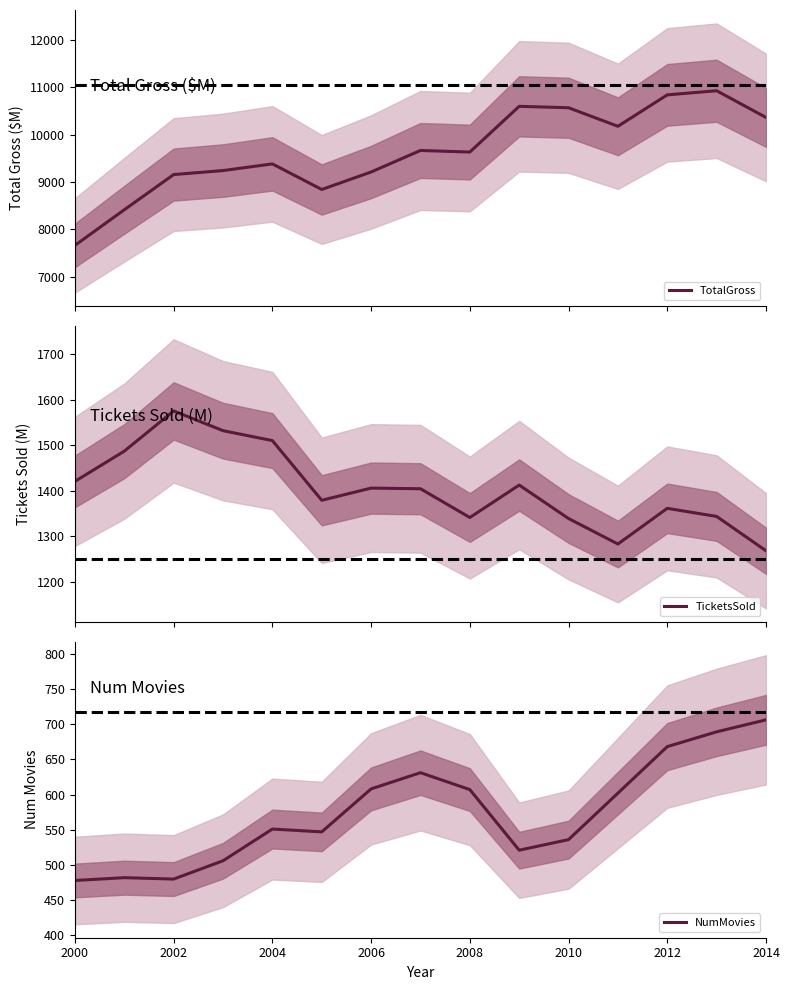

Which series has the largest range (max minus min)?

TotalGross